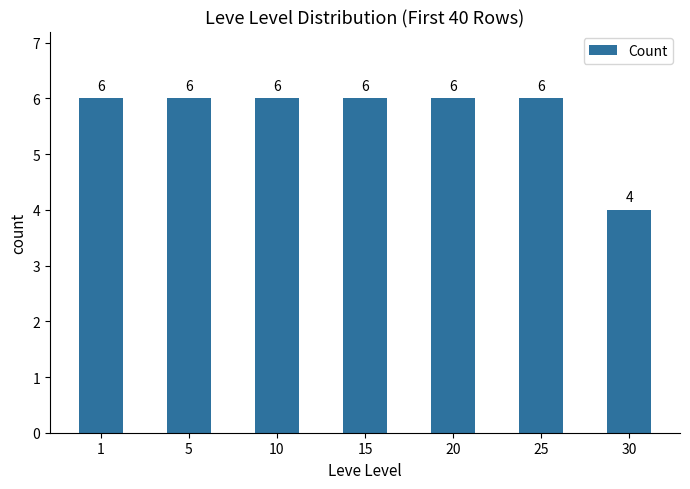

True or false: the data shows 6 at 10.

True